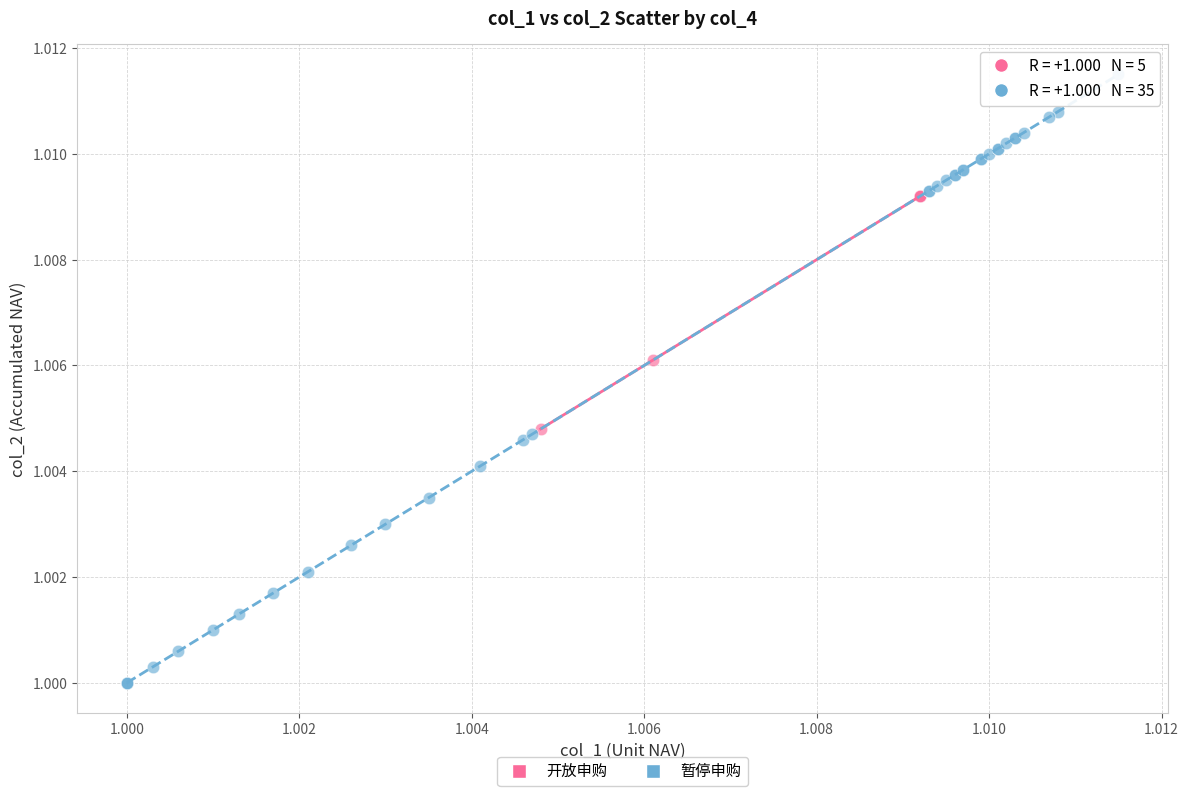

Which series has the largest Y range (max minus min)?

暂停申购